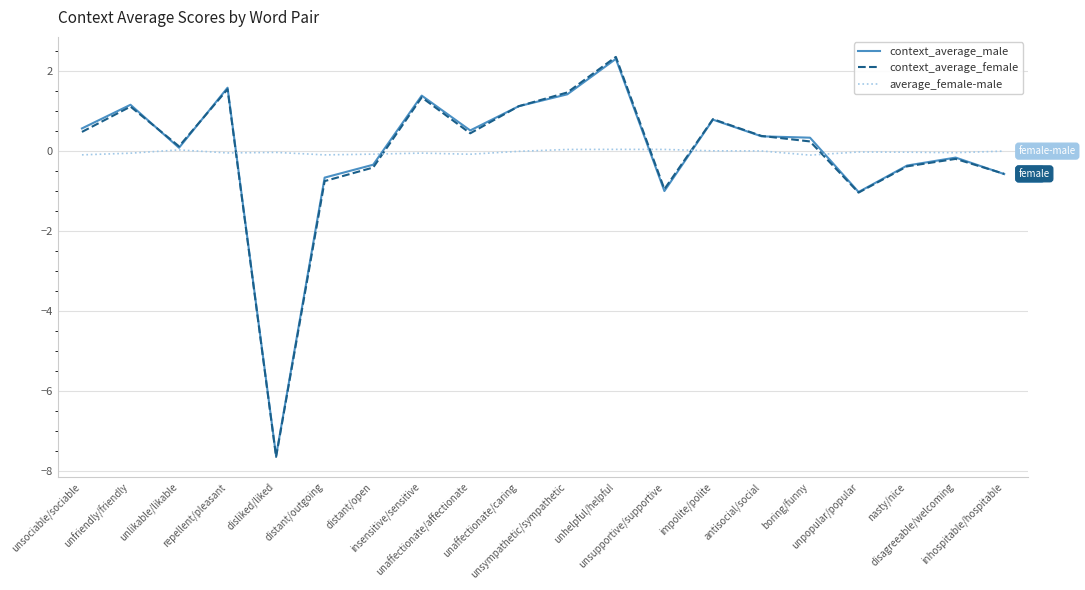

What are all the series names shown in the legend?

context_average_male, context_average_female, average_female-male